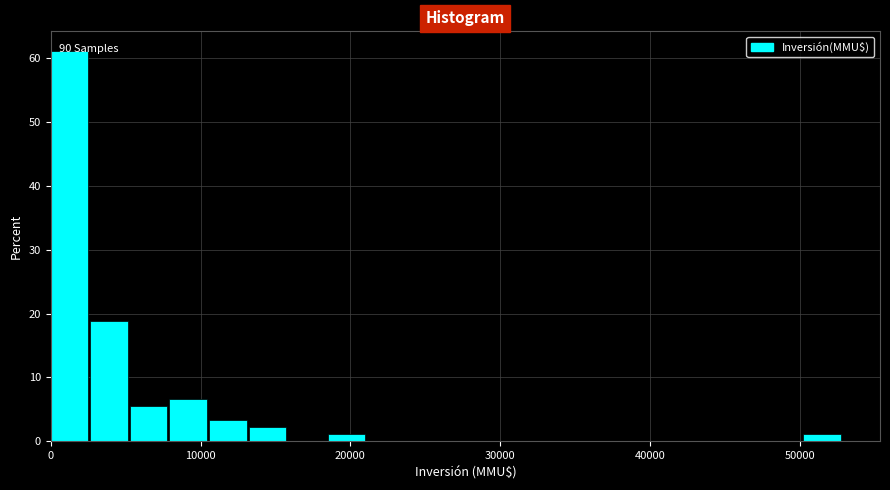

Read against the x-axis, roughly where is the centre of the tallest bar?

1000